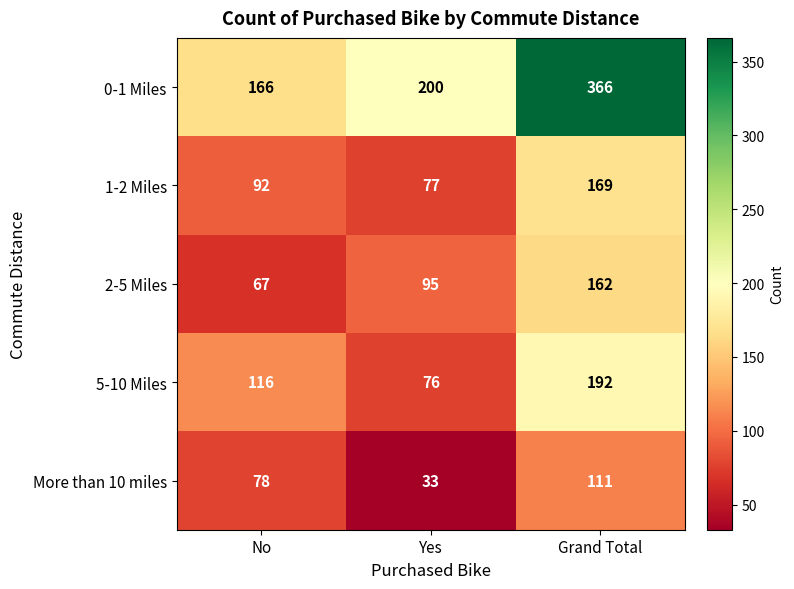

At which category is the sum across all series the highest?

Grand Total